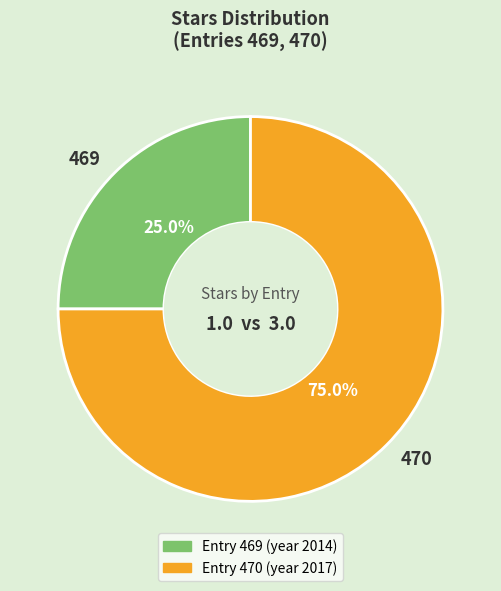

True or false: 469 accounts for 25% of the total.

True